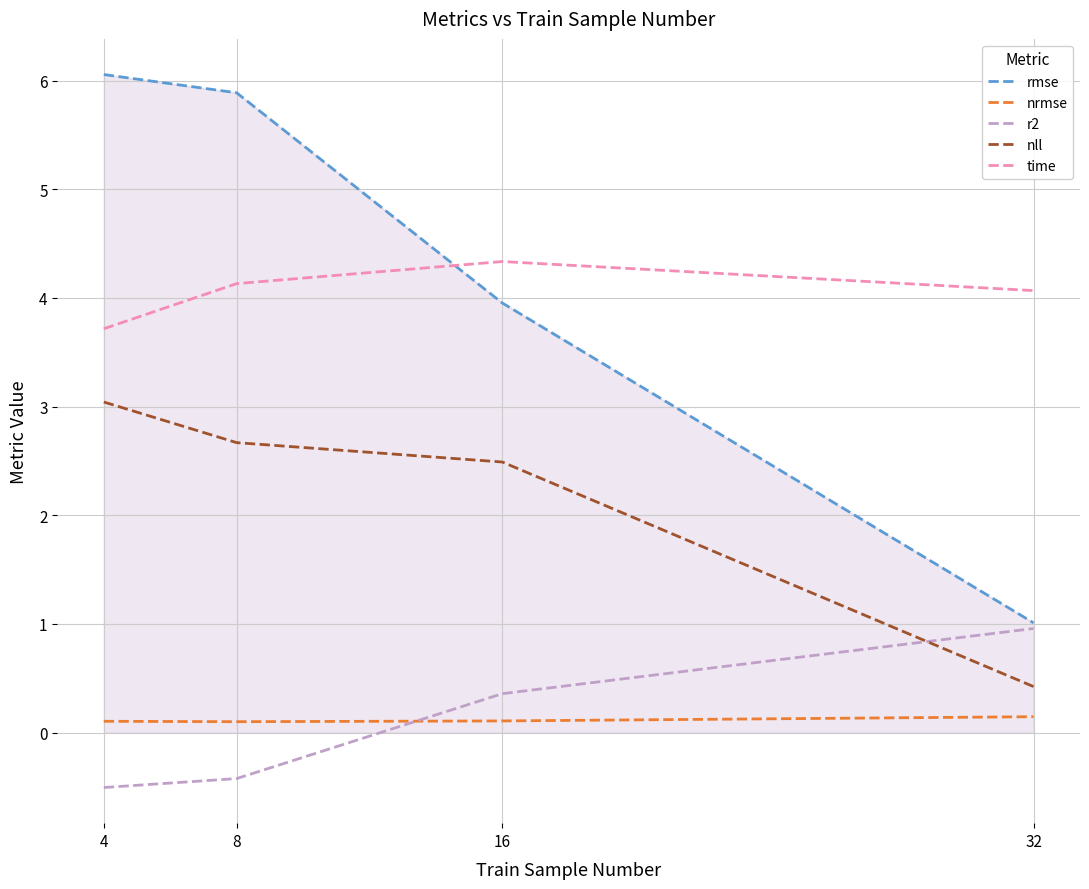

What is the difference between the maximum and minimum values in the nll series?

2.6